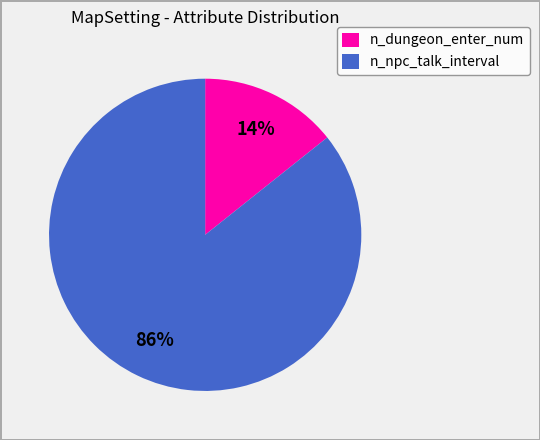

How many segments does this pie chart have?

2